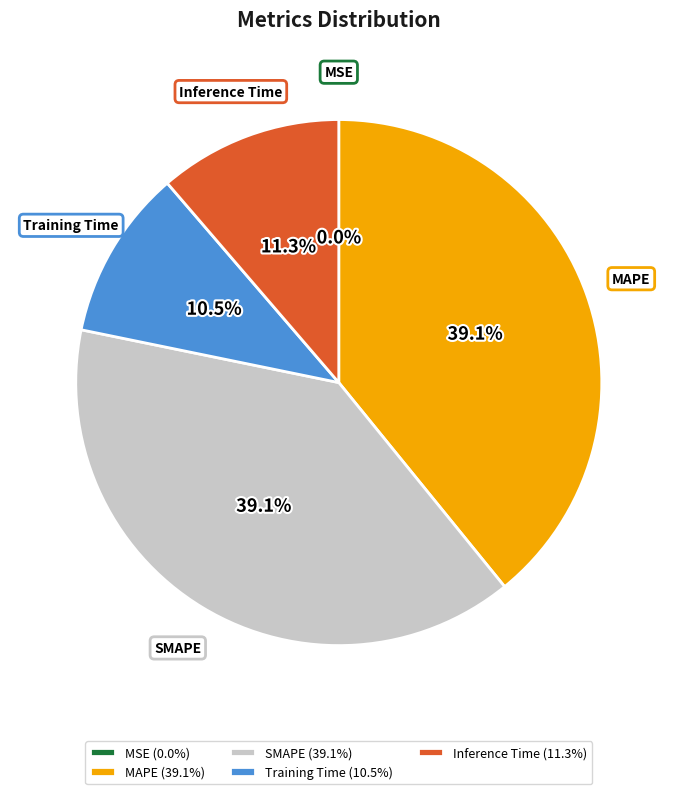

Does MAPE represent more than half of the total?

No